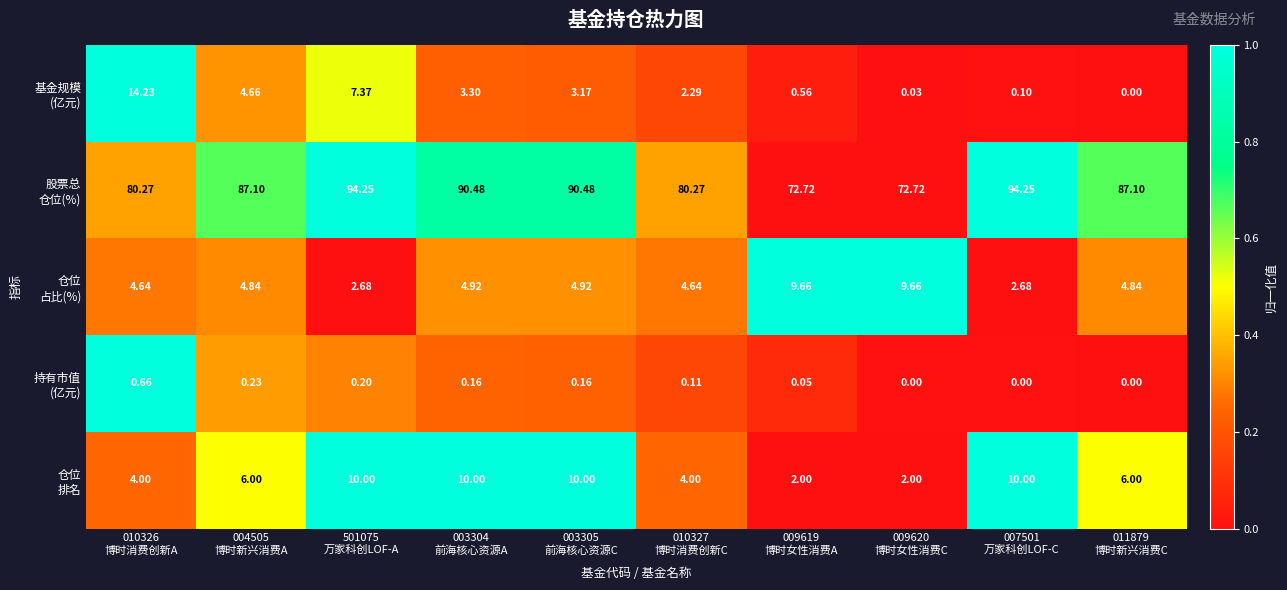

How many categories are shown in the chart?

10